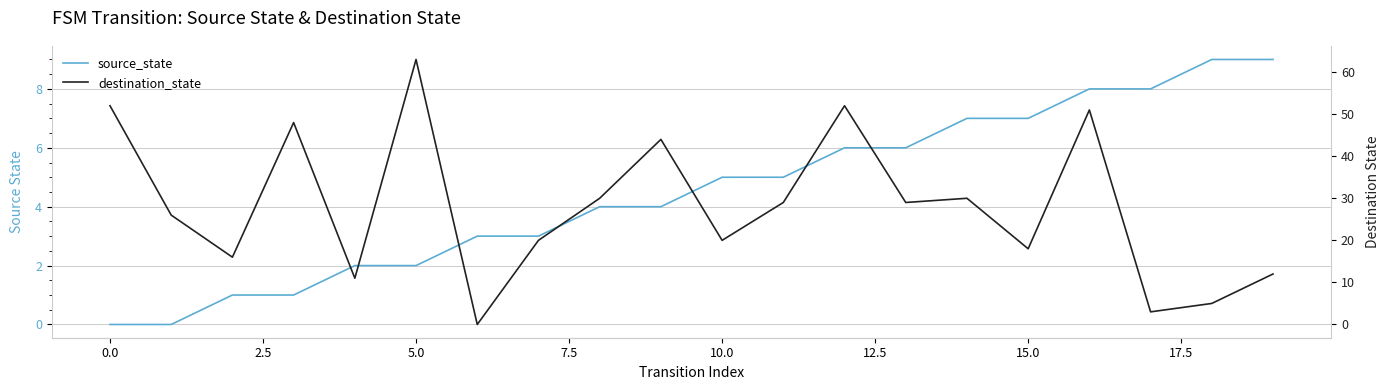

What is the greatest value displayed?

63